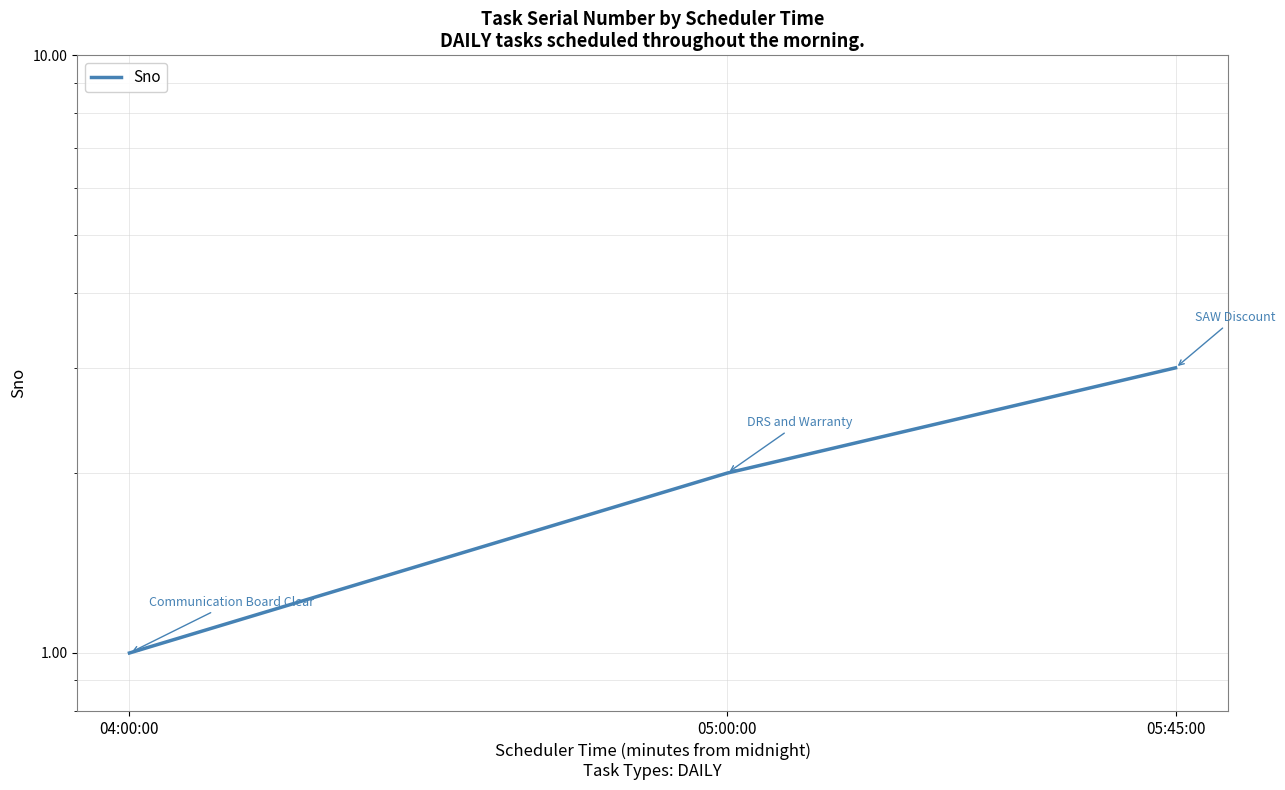

The chart shows a value of 1 at 04:00:00. True or false?

True